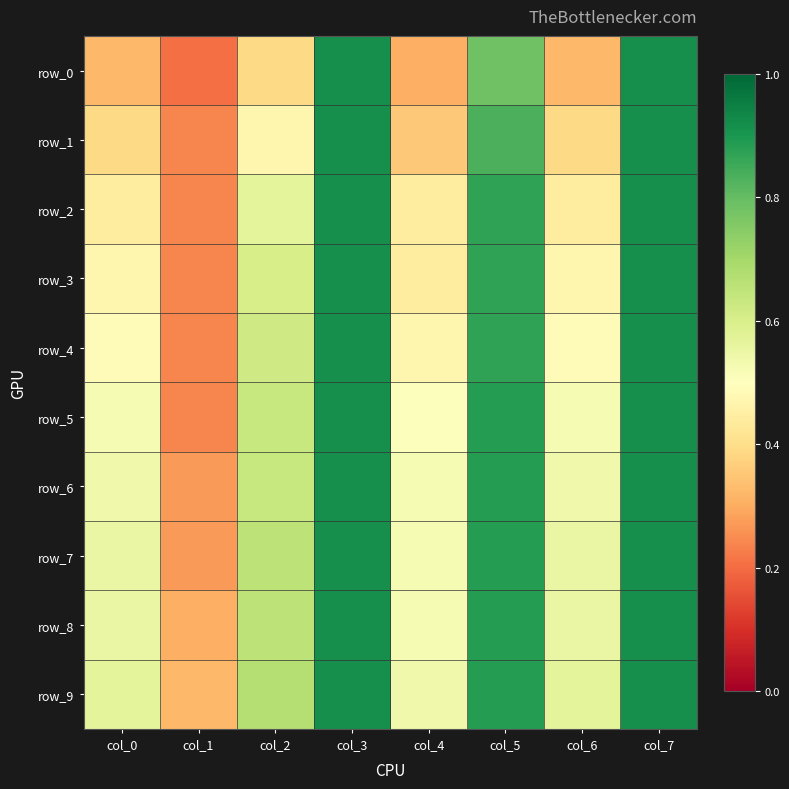

Which series changed the most between col_3 and col_5?

row_0